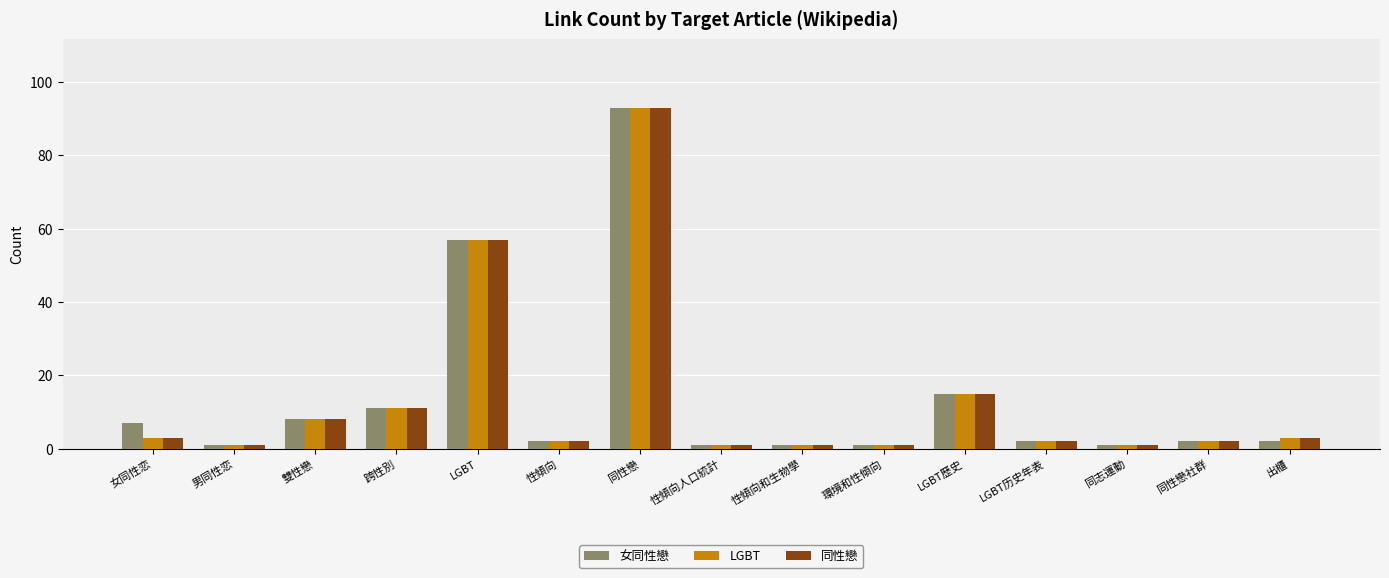

At which label is 同性戀 closest to 47?

LGBT